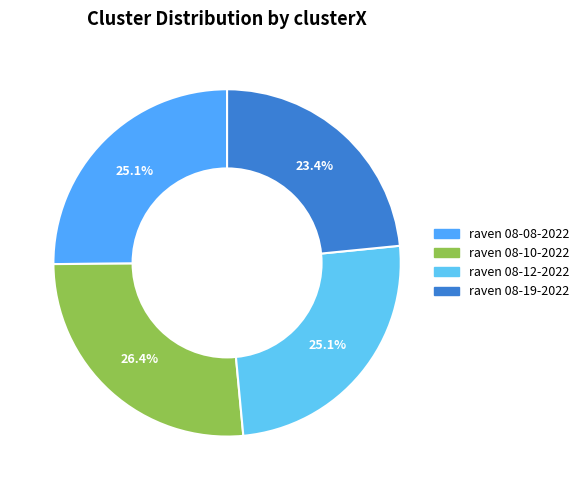

How many slices are in this pie chart?

4